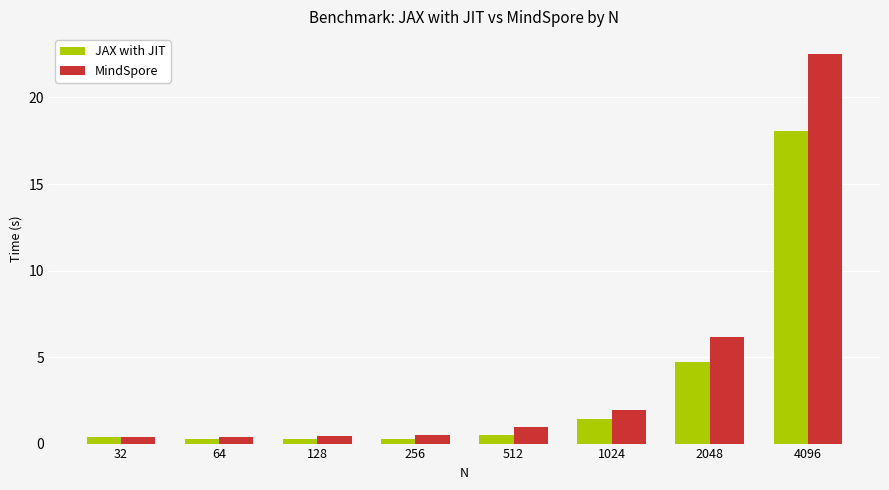

What is the spread (max minus min) of values at 64?

0.1